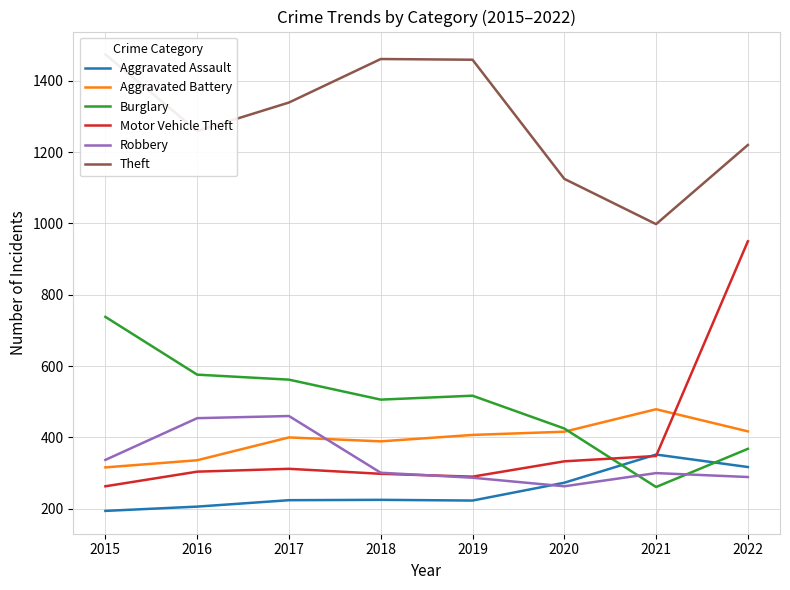

What is the average value of the Theft series?

1292